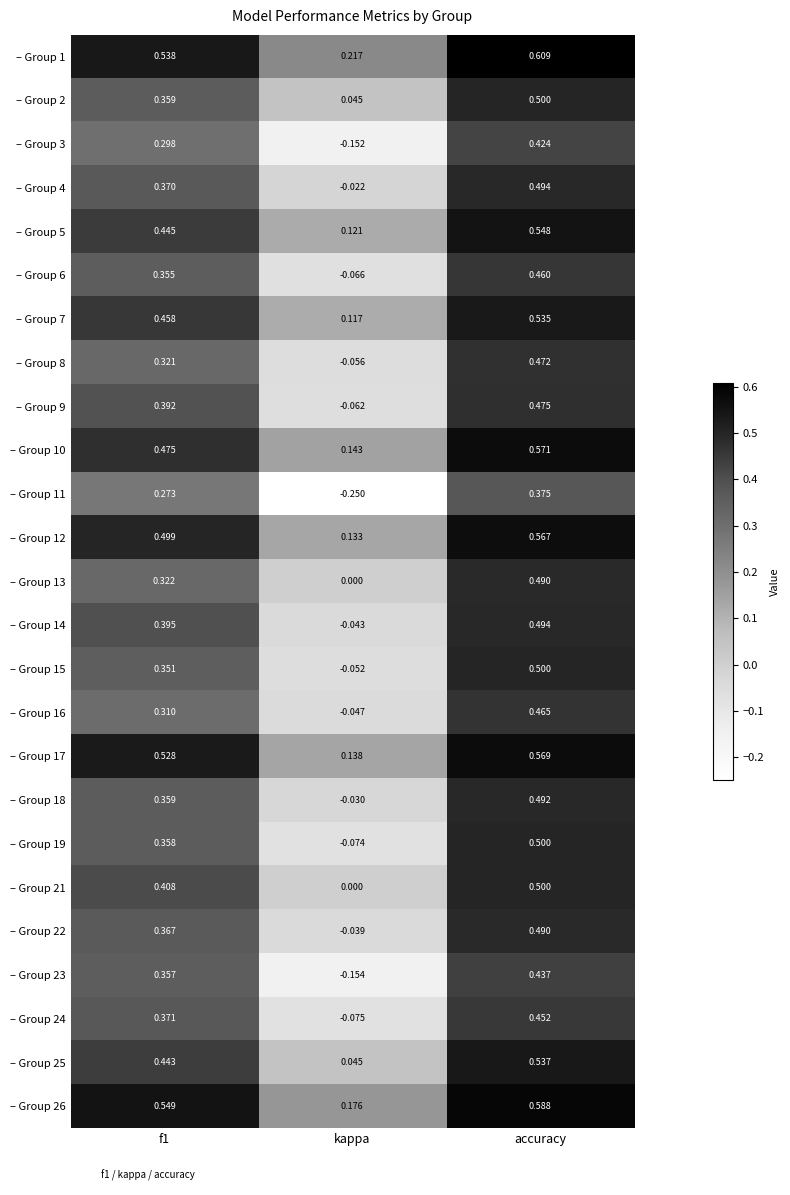

Which label corresponds to the largest value in the chart?

accuracy